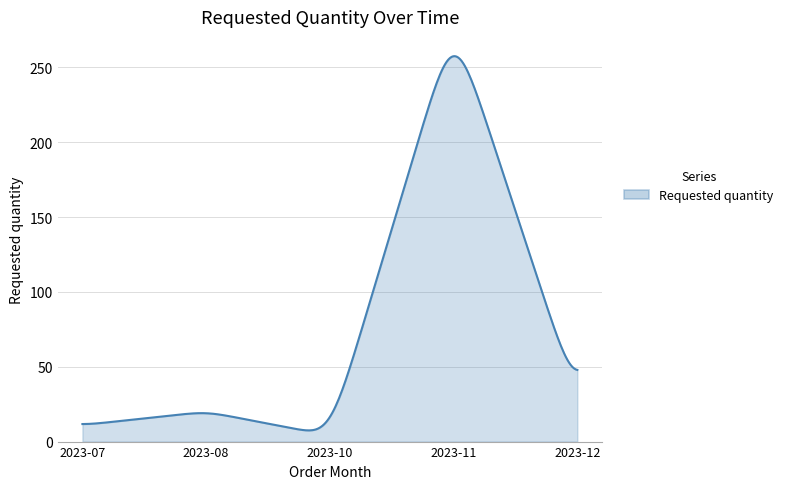

What is the maximum value shown in the chart?

257.5